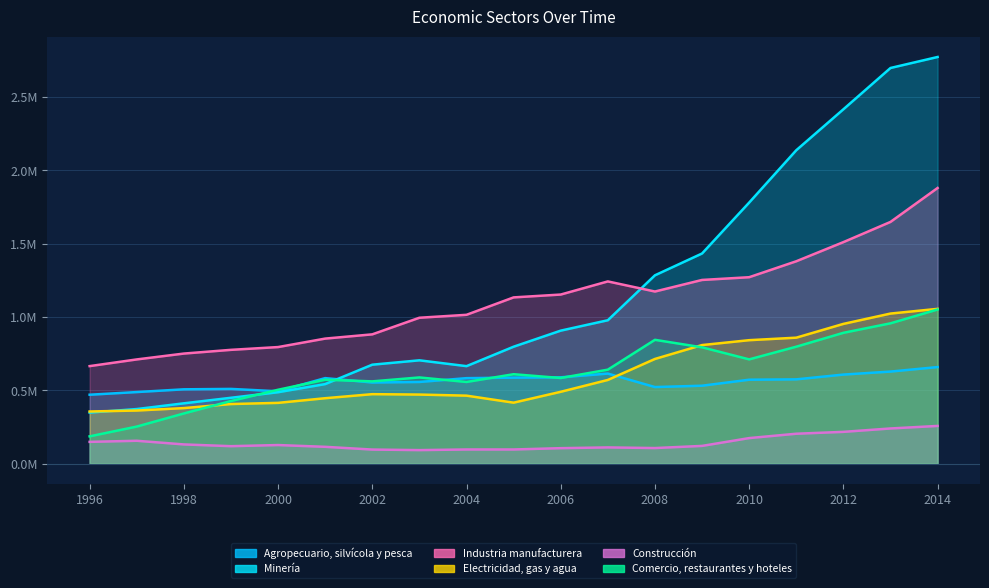

How many Agropecuario, silvícola y pesca values are between 0 and 1?

19